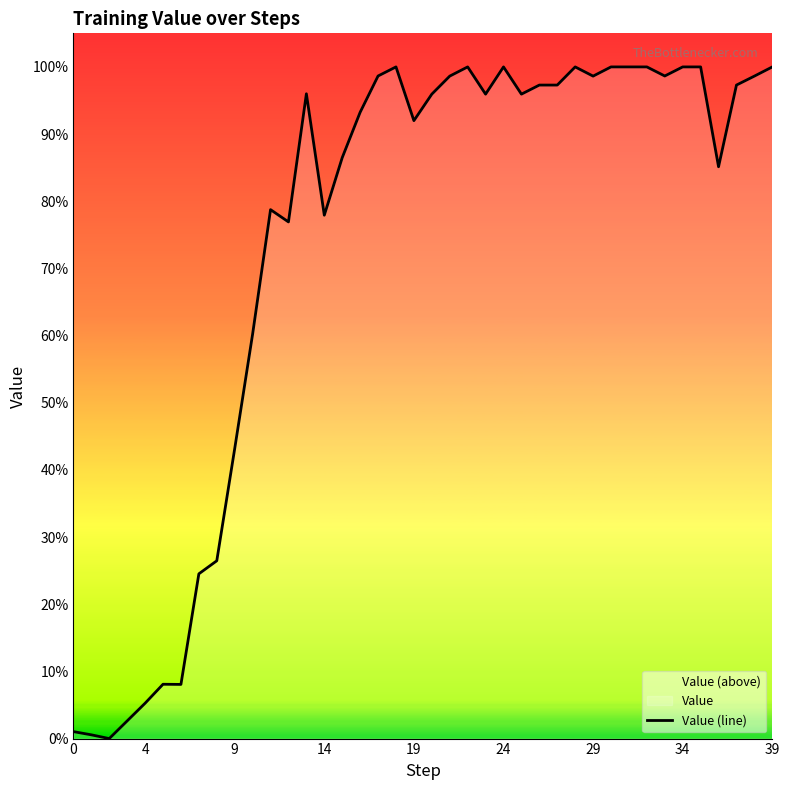

Reading left to right, list all the values displayed in this chart.

0.0	0.0	0.0	0.0	0.1	0.1	0.1	0.2	0.3	0.4	0.6	0.8	0.8	1.0	0.8	0.9	0.9	1.0	1.0	0.9	1.0	1.0	1.0	1.0	1.0	1.0	1.0	1.0	1.0	1.0	1.0	1.0	1.0	1.0	1.0	1.0	0.9	1.0	1.0	1.0